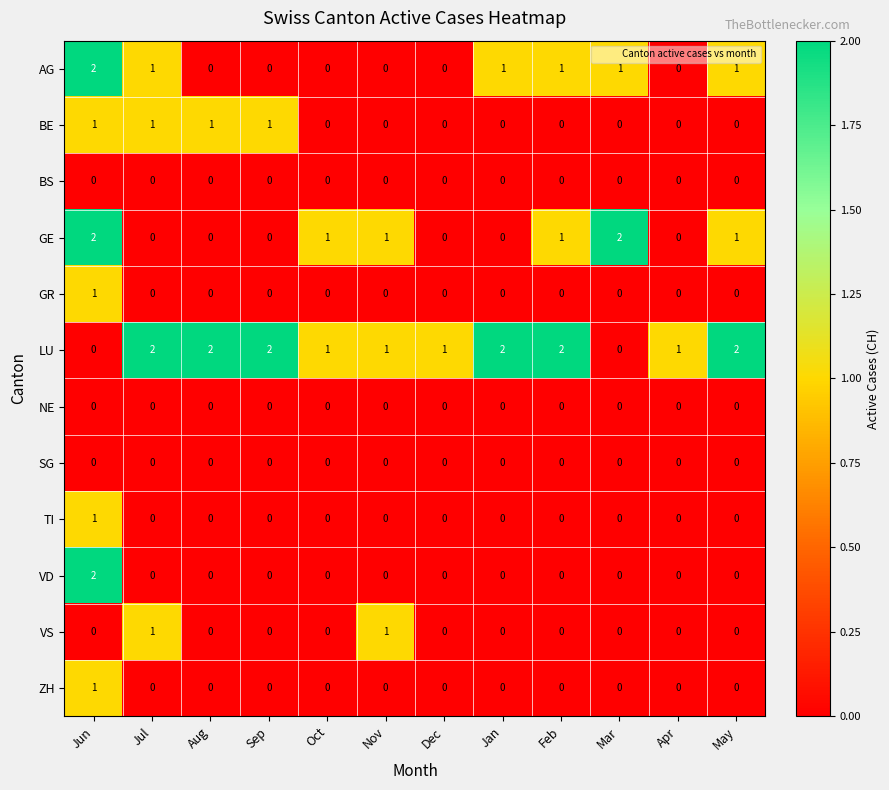

Which series has the largest total across all categories?

LU